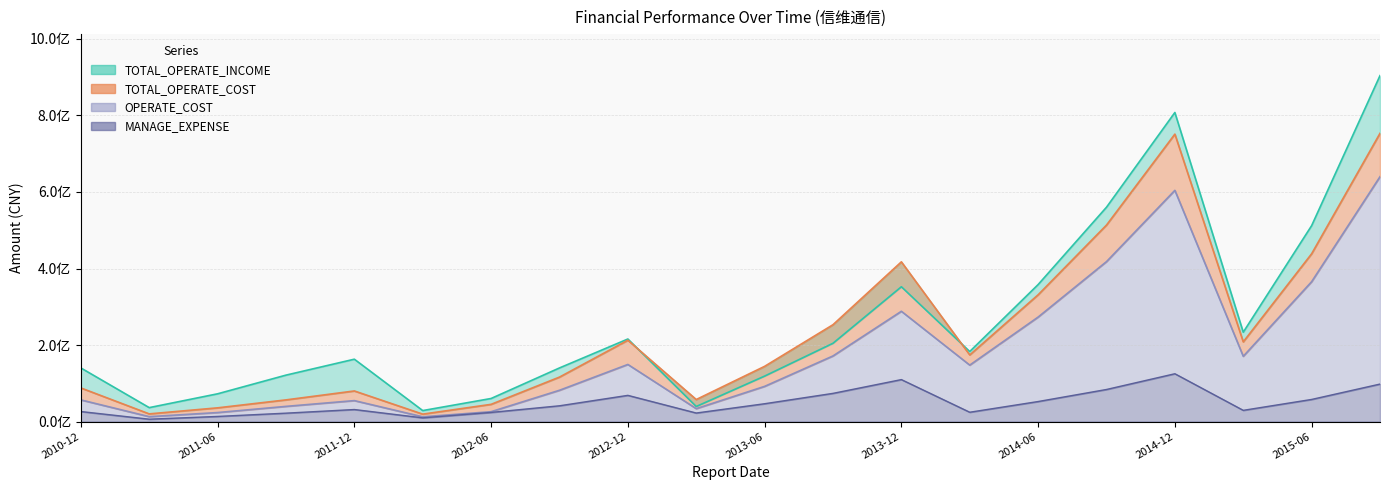

How many data points in TOTAL_OPERATE_INCOME are less than 183009084?

10